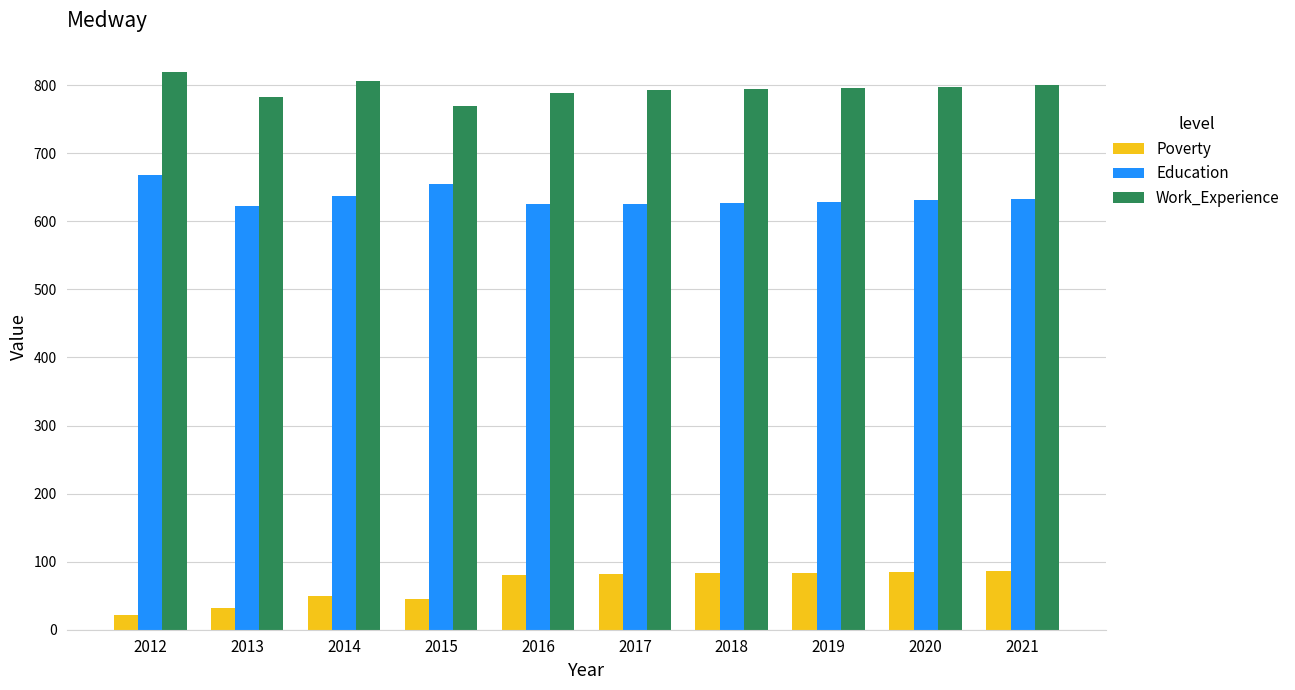

List the series in order of their peak value, highest first.

Work_Experience, Education, Poverty